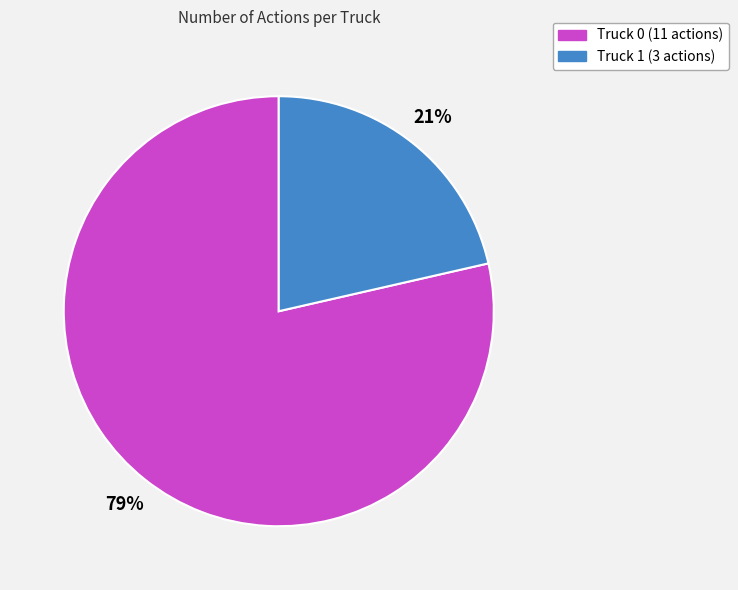

The Truck 1 slice represents 14% of the pie. True or false?

False